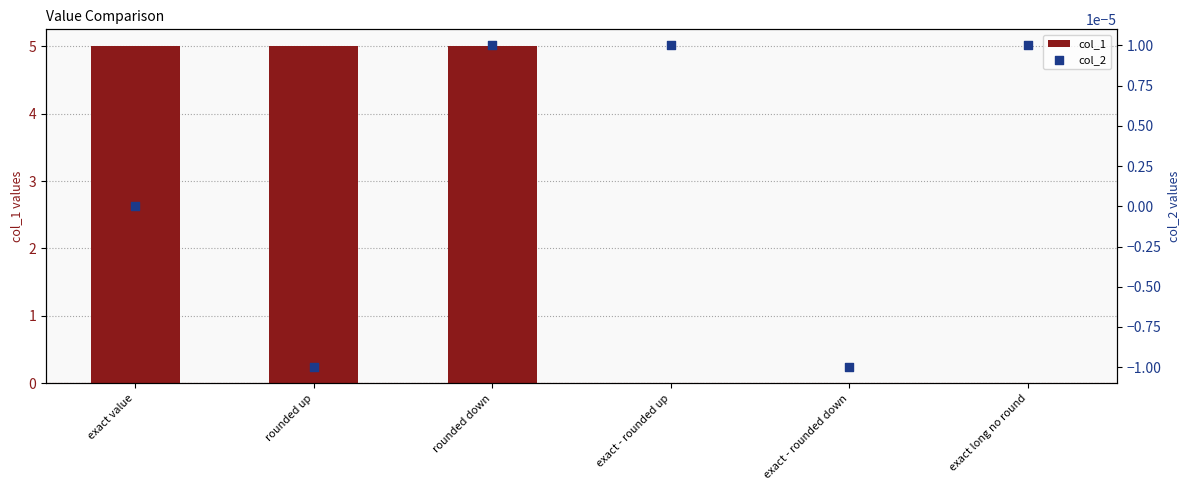

What are all the series names shown in the legend?

col_1, col_2